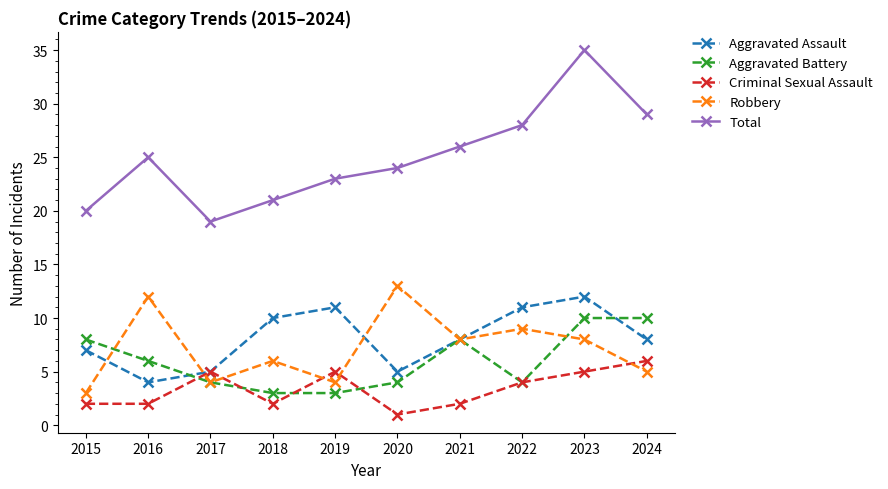

How many categories are shown in the chart?

10